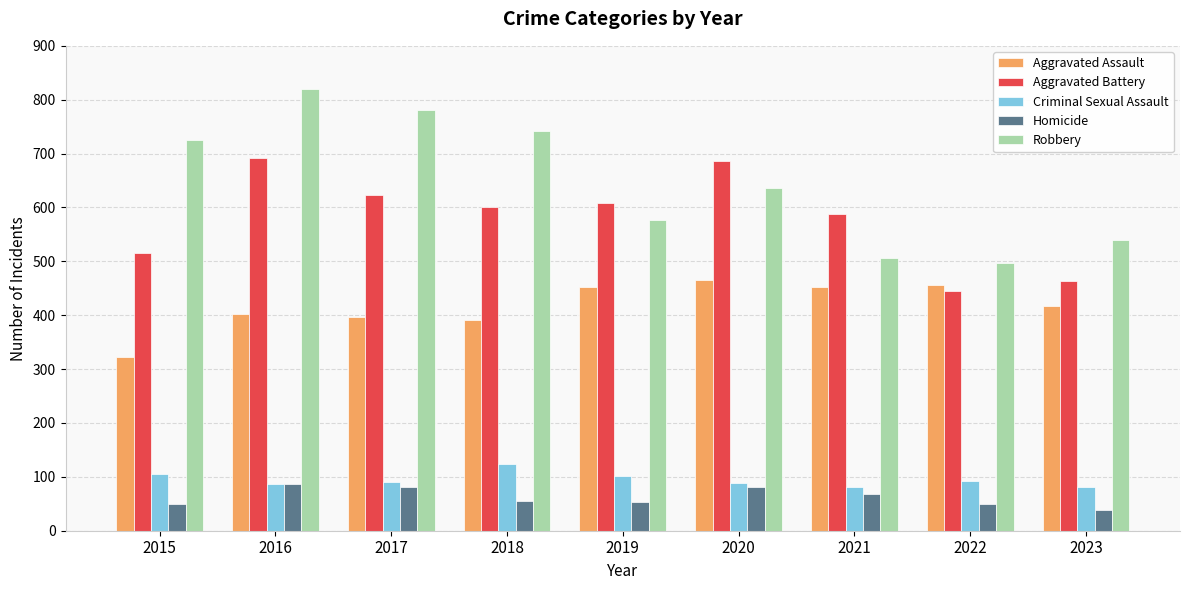

The Robbery series shows 288 at 2021. True or false?

False